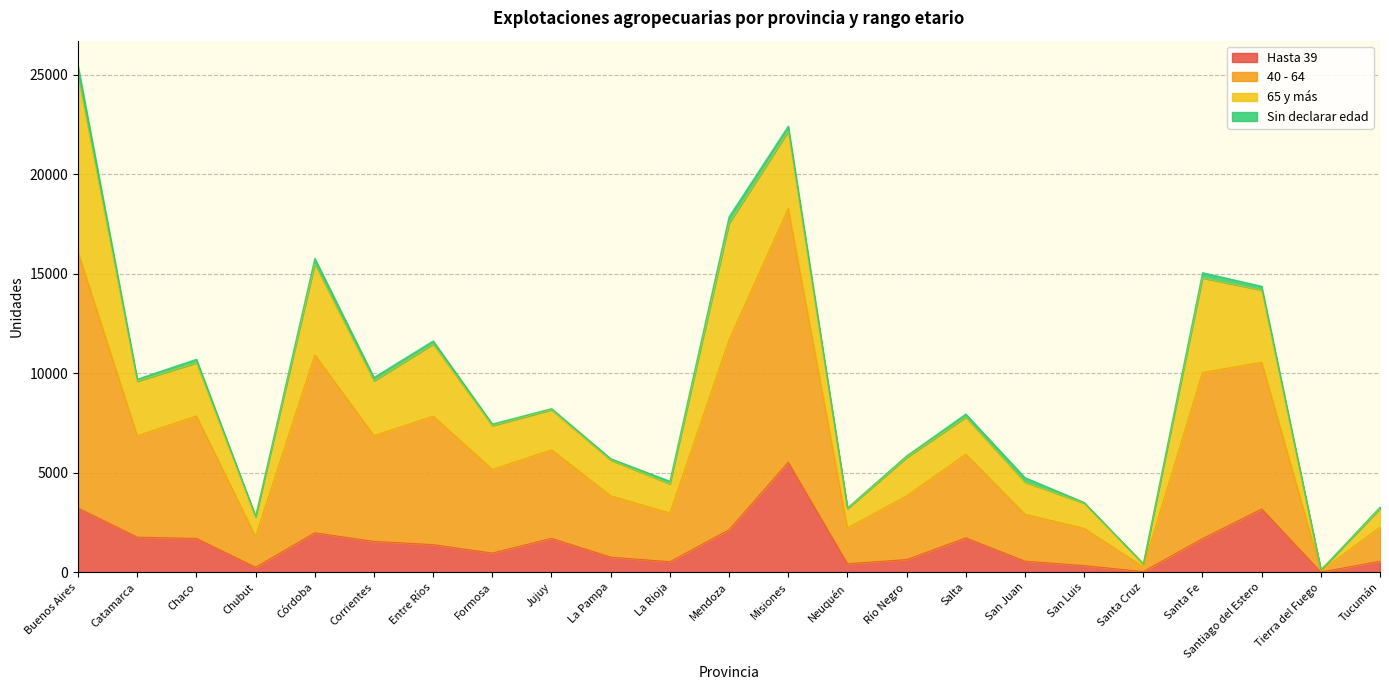

What is the label of the 21st point from the left?

Santiago del Estero